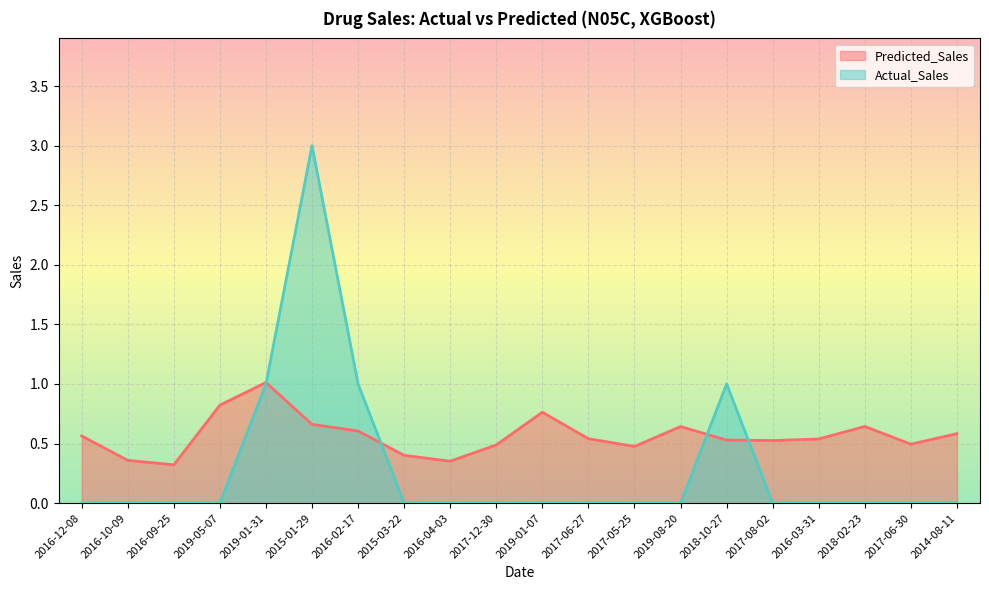

How many intersections are there between Predicted_Sales and Actual_Sales?

4